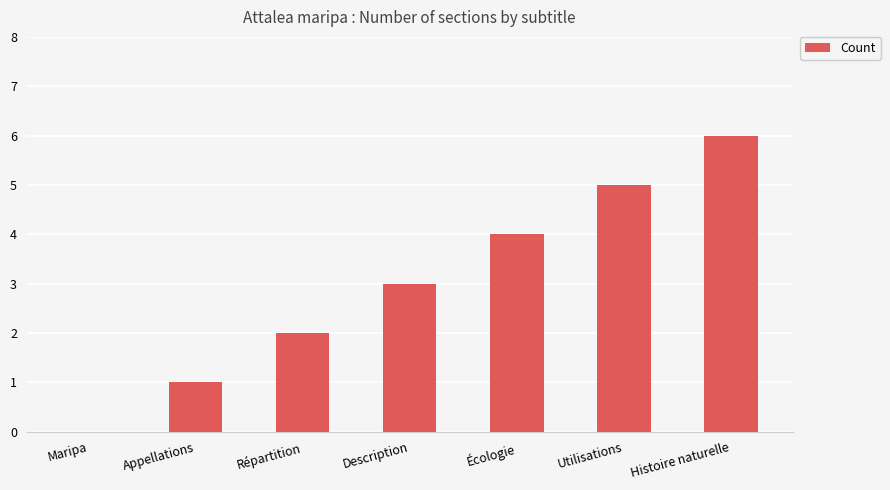

Where is the data nearest to the value 3?

Description